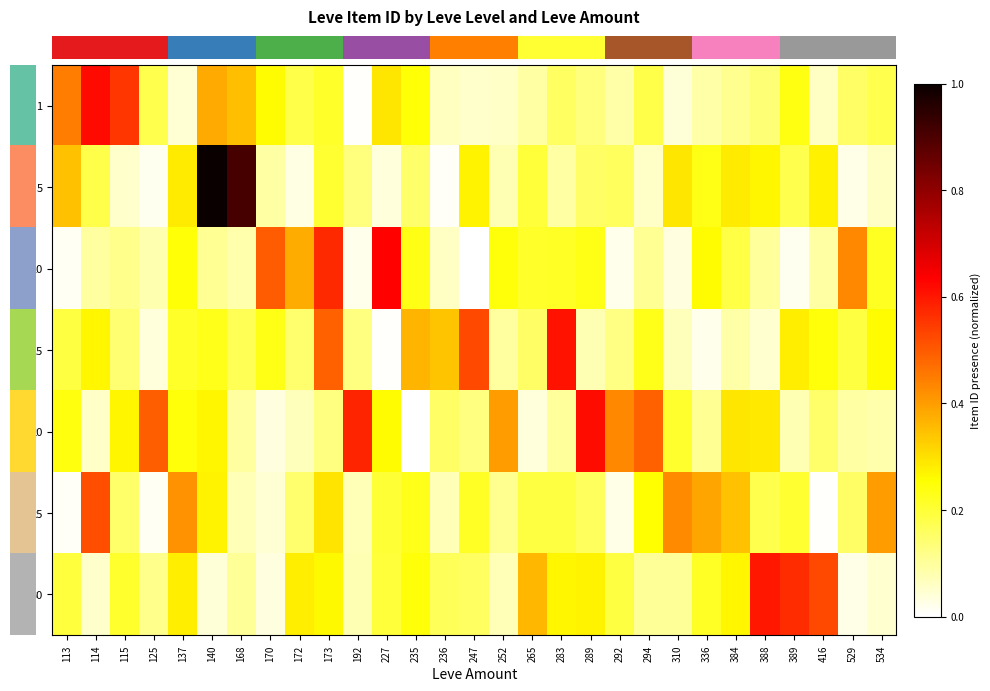

At which category is the sum across all series the highest?

140